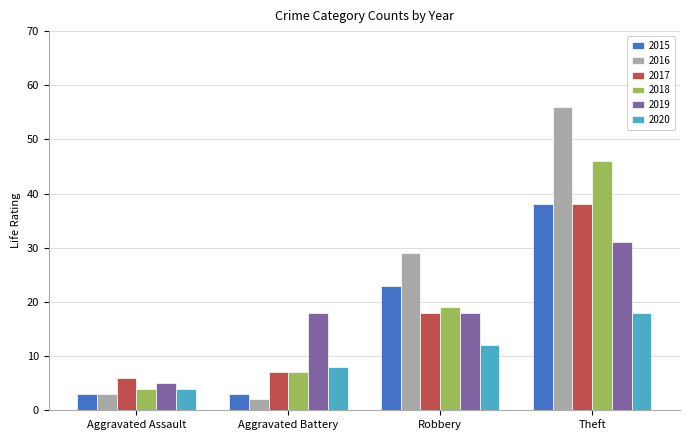

Is it true that 2020 equals 8 at Aggravated Battery?

True